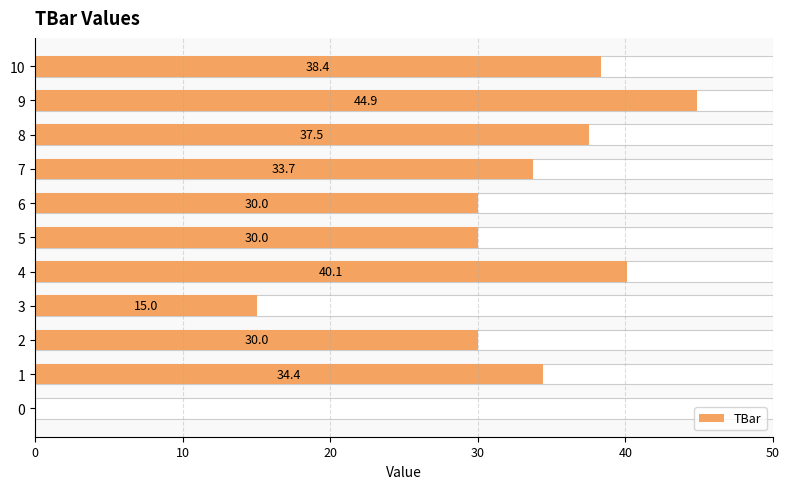

True or false: the data shows 0.0 at 0.

True